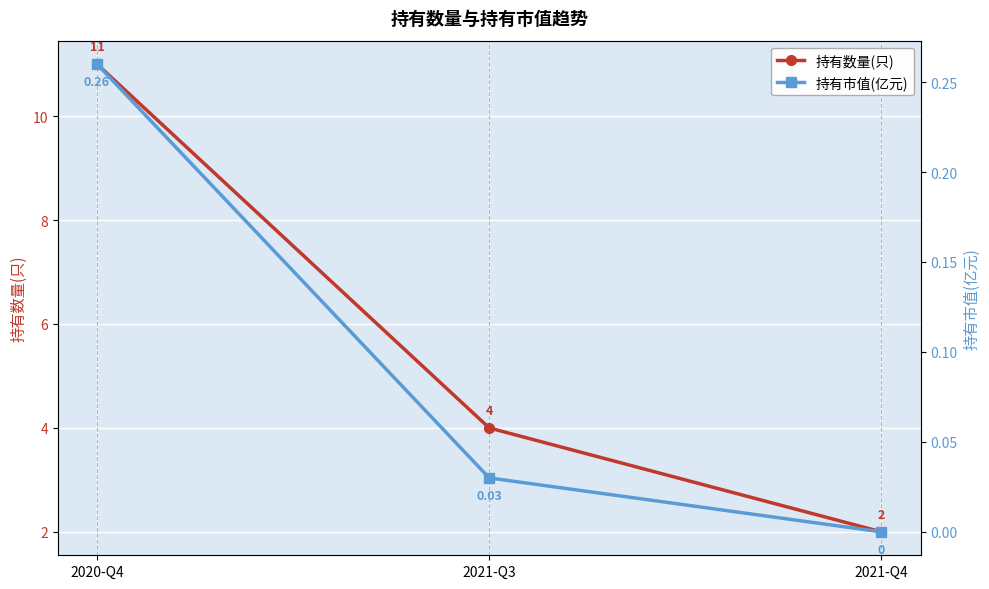

Is the value of 持有市值(亿元) at 2020-Q4 greater than the value of 持有数量(只) at 2021-Q3?

No